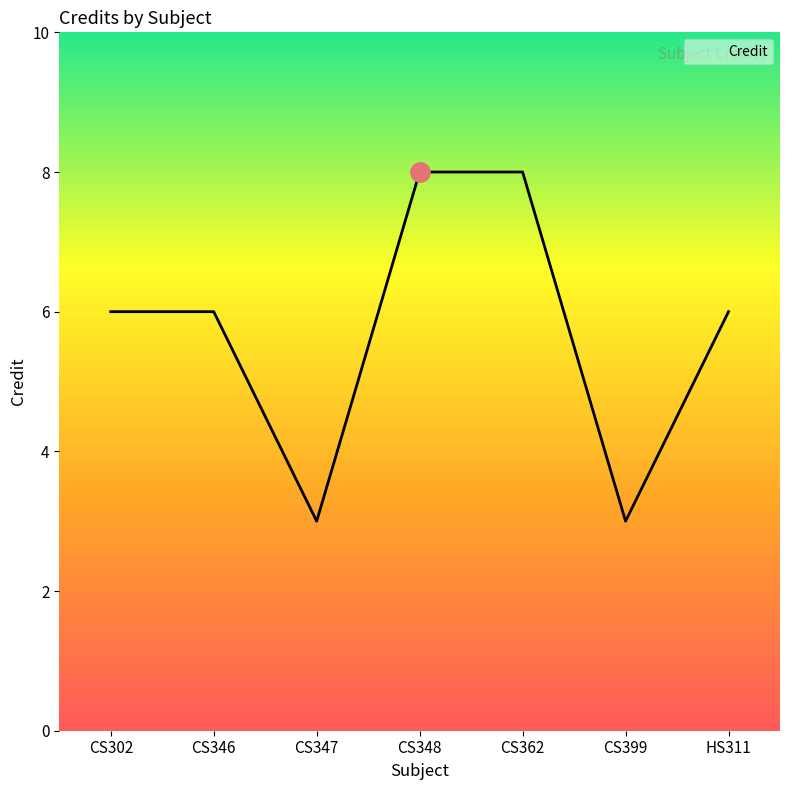

How many interior local valleys (lower than both neighbors) does the data have?

2